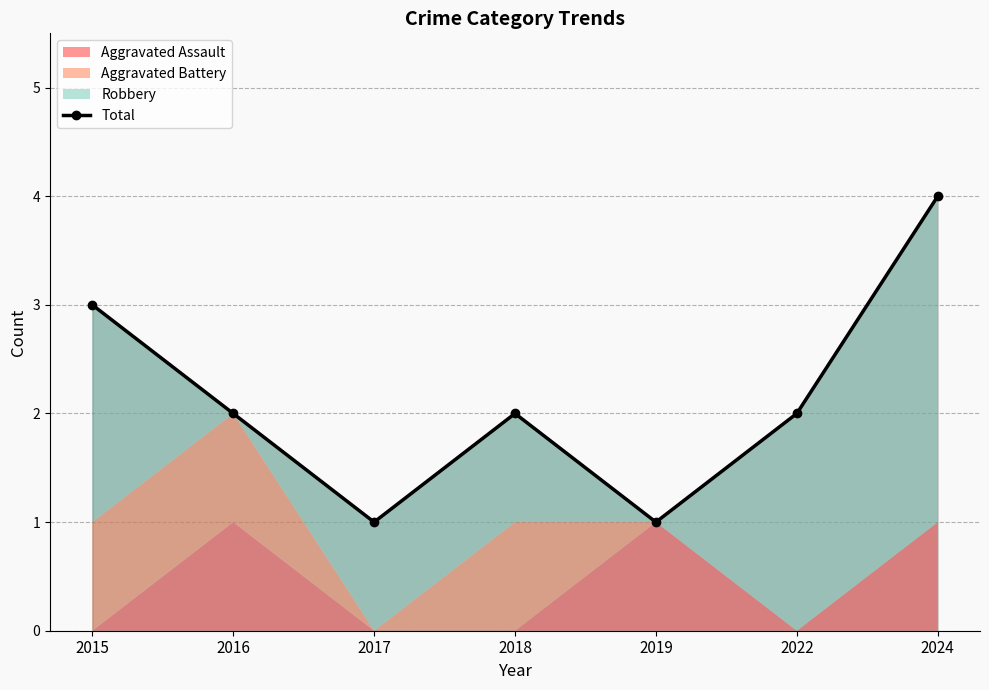

What is the difference between the maximum and second lowest values?

3